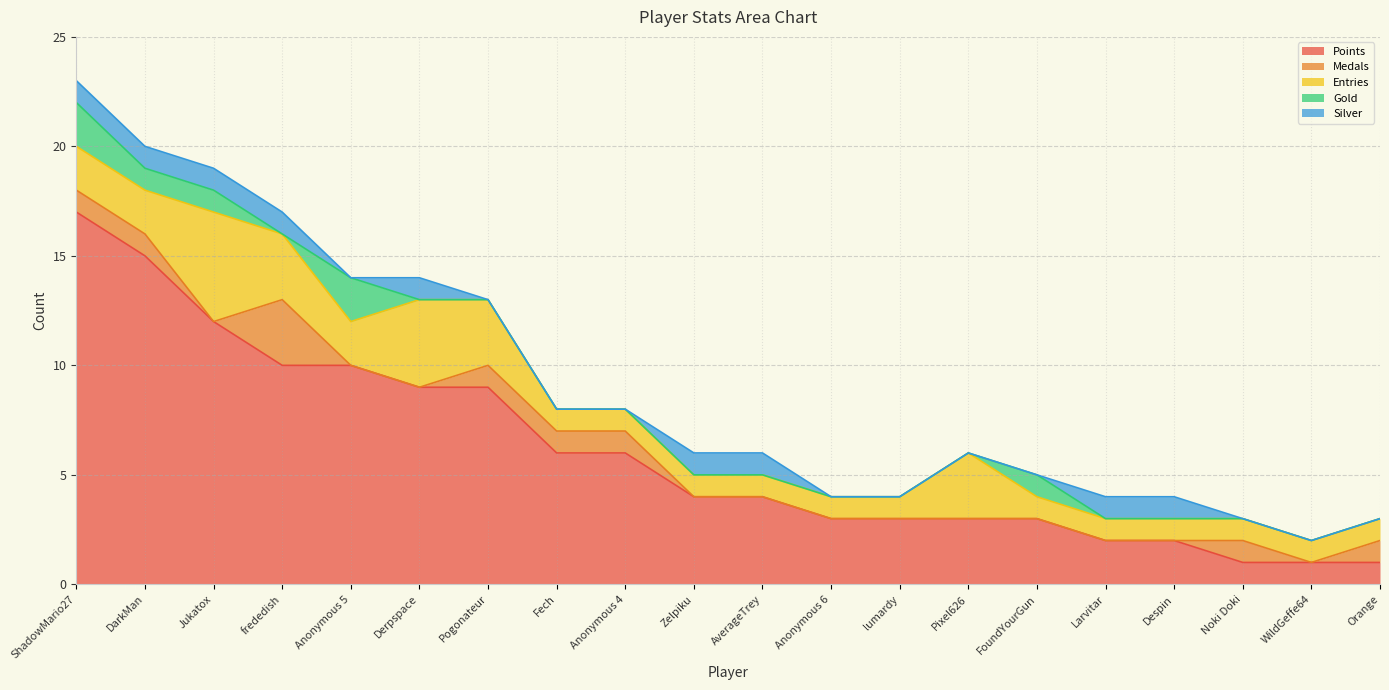

How many interior local valleys does the Silver series have?

1